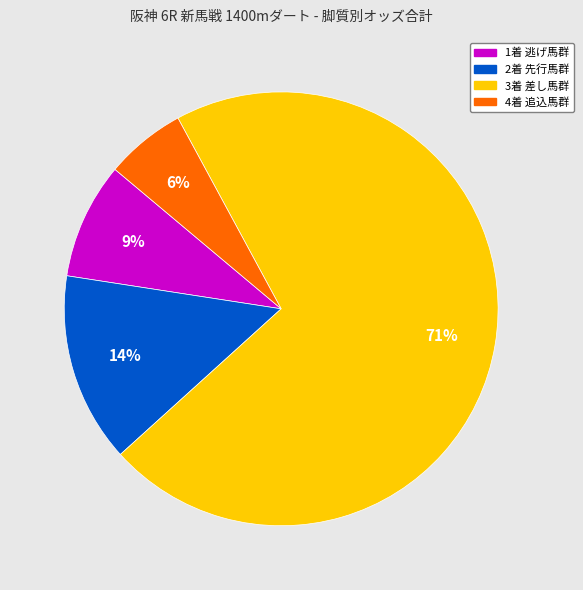

To the nearest percent, what portion does 1着 逃げ馬群 represent?

9%